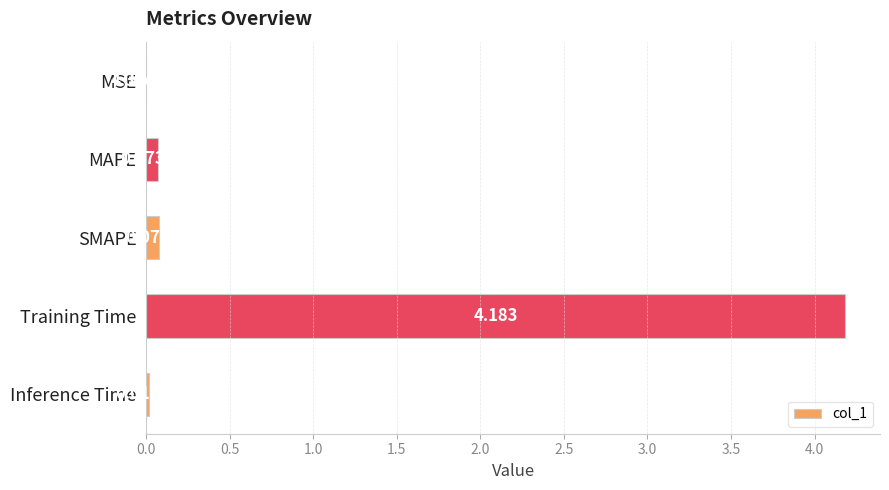

Between SMAPE and Training Time, which is larger?

Training Time